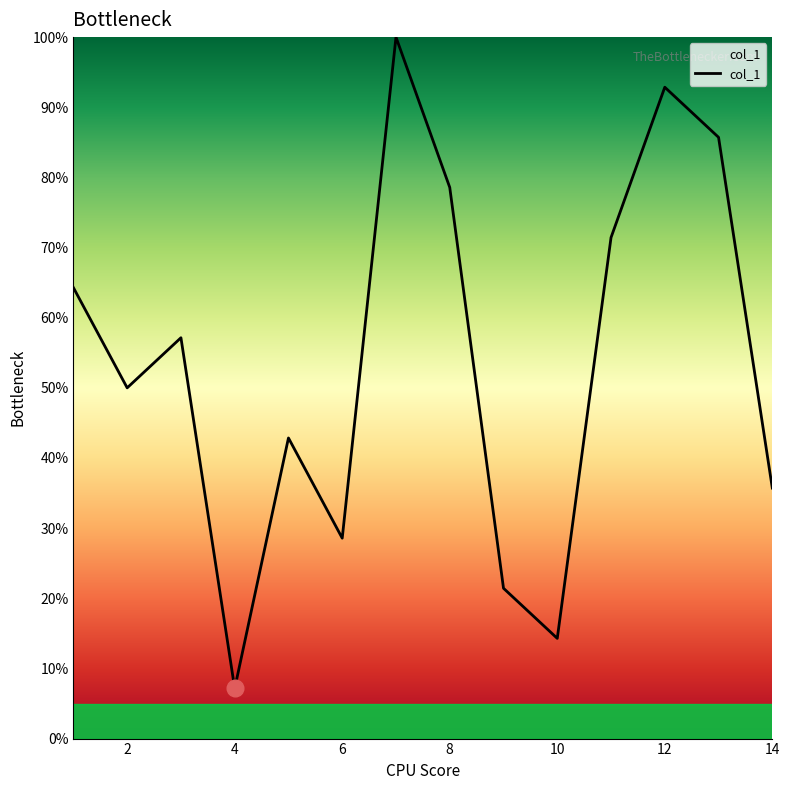

Where does the data first go above 8?

1